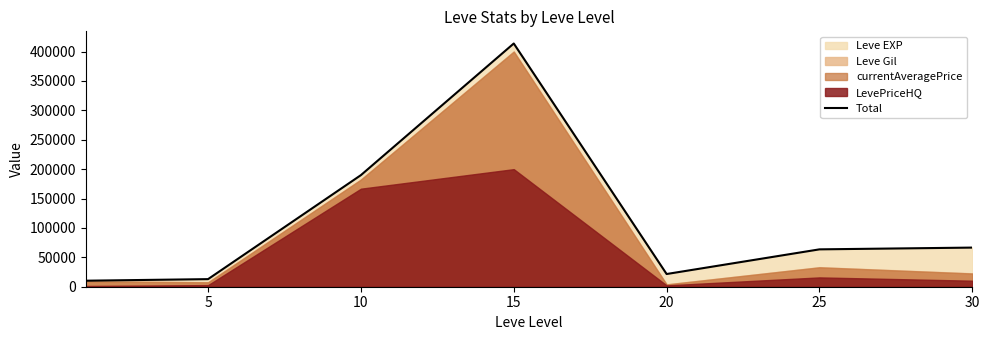

True or false: the data has more than 2 interior local peaks.

False